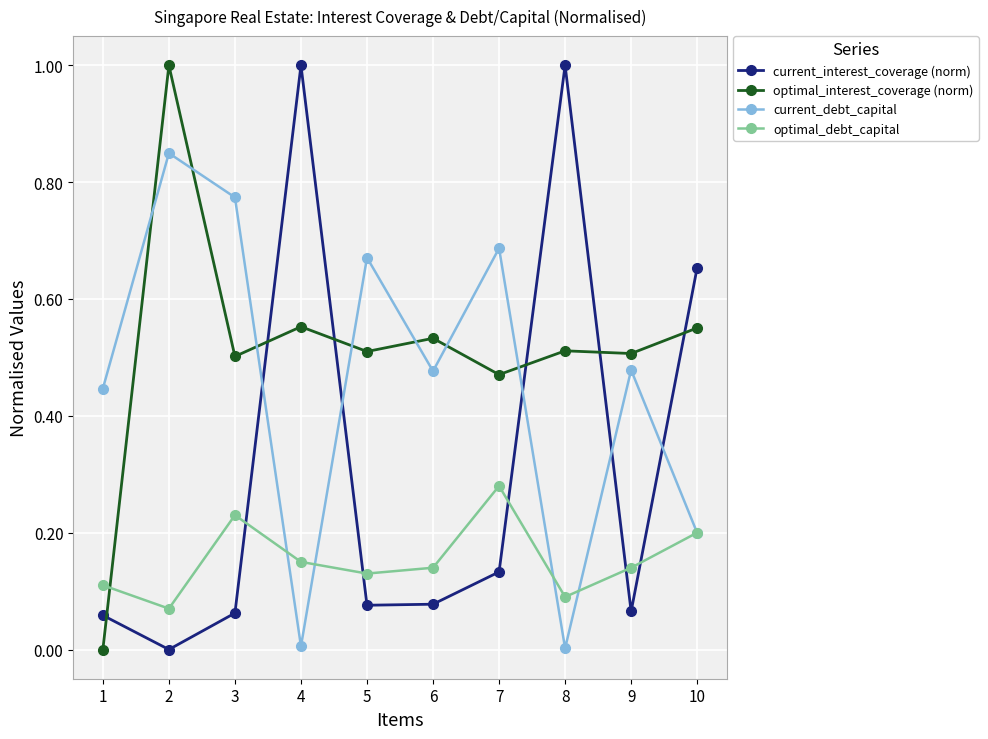

Which series changed the most between 1 and 6?

optimal_interest_coverage (norm)